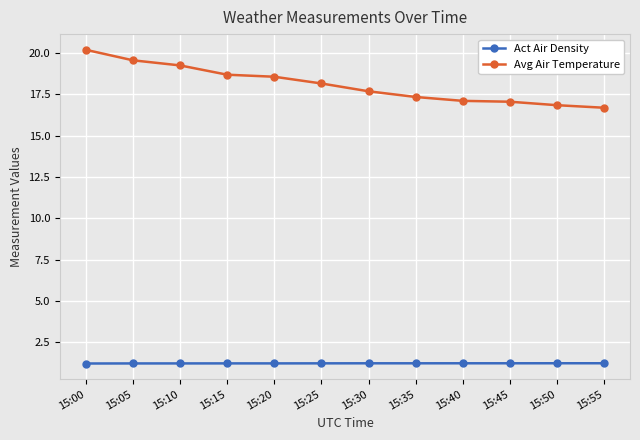

What is the highest value of the Act Air Density series?

1.2